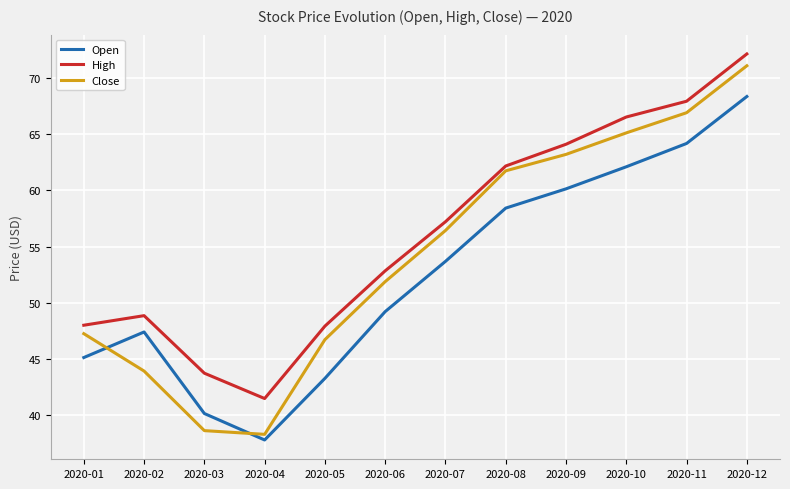

Which category has the lowest value in the Open series?

2020-04